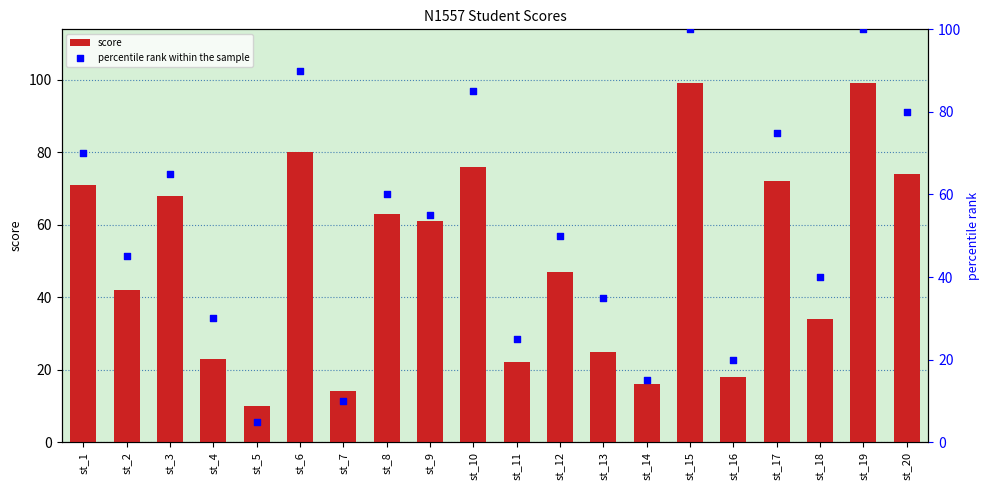

Which series contains the highest Y value?

percentile rank within the sample